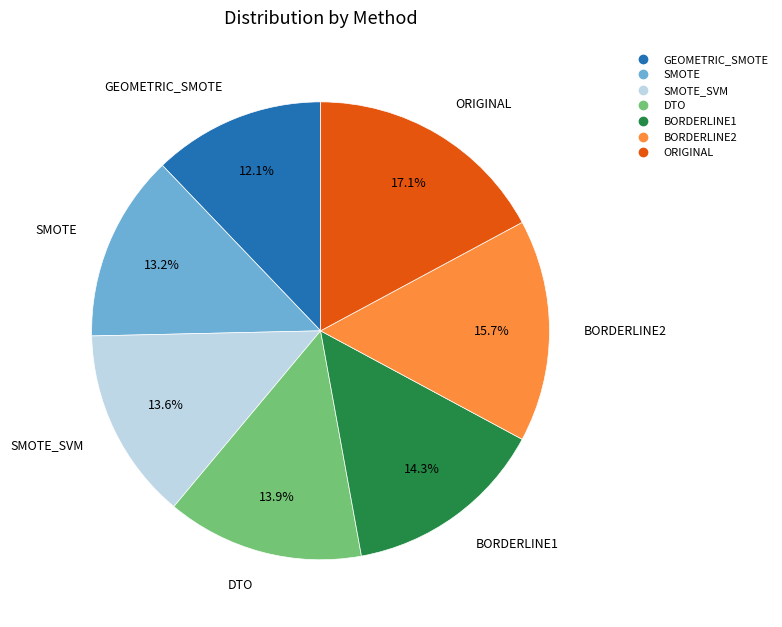

Is there any slice that represents more than half of the pie?

No